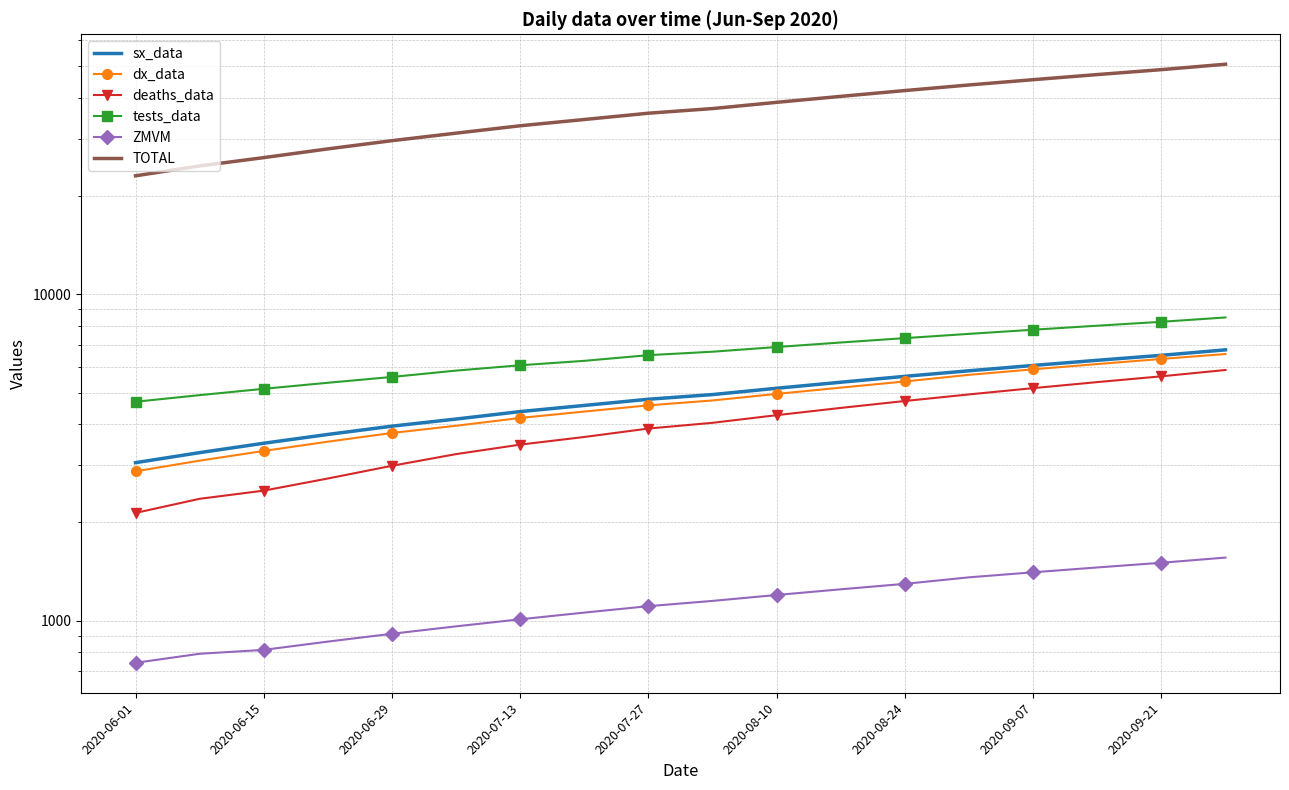

How many values in the tests_data series are below 6670?

9